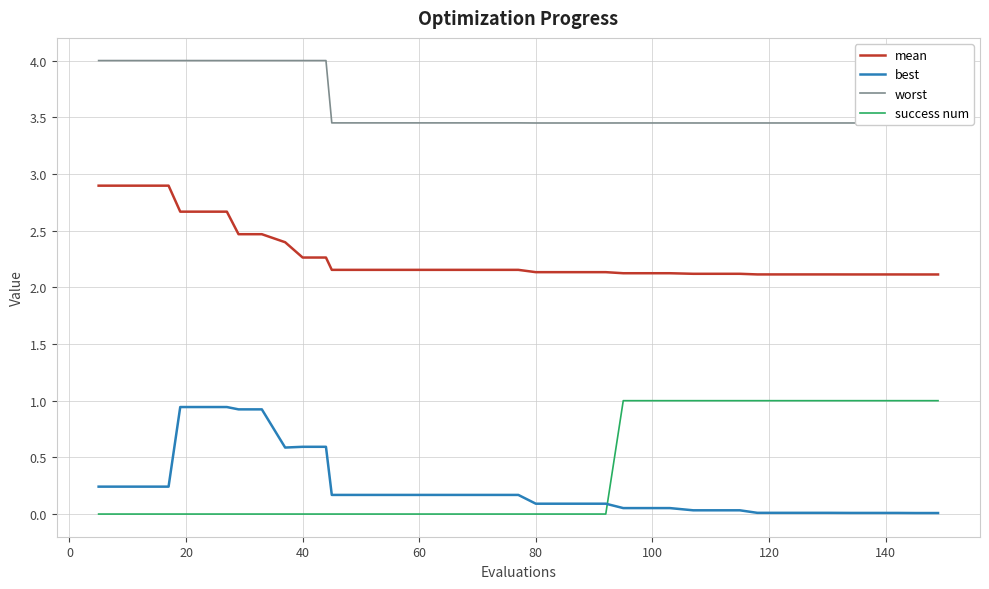

What is the sum of all mean values?

91.1